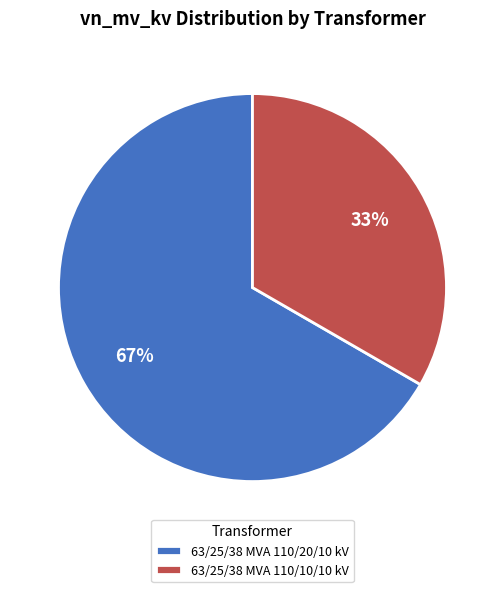

What is the majority slice?

63/25/38 MVA 110/20/10 kV